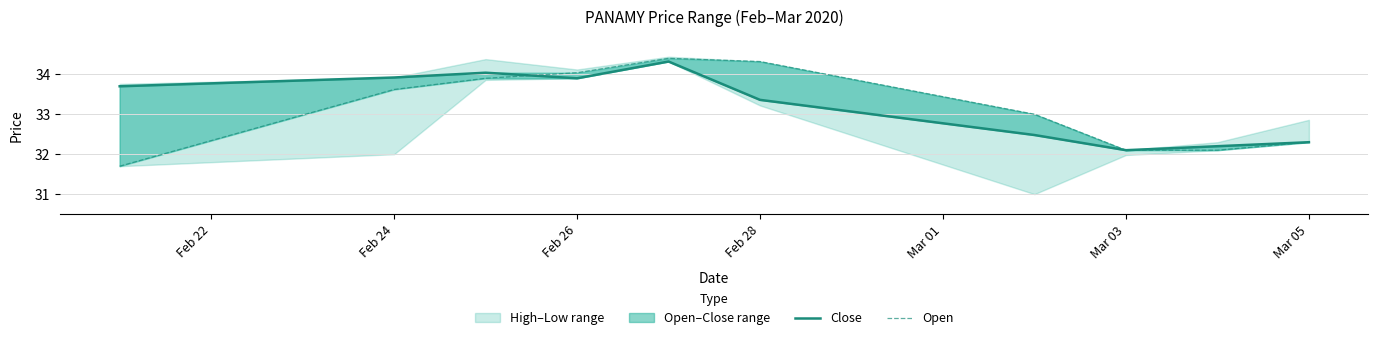

Reading left to right, list all the values displayed in this chart.

Close: 33.7	33.9	34.0	33.9	34.3	33.4	32.5	32.1	32.2	32.3
Open: 31.7	33.6	33.9	34.0	34.4	34.3	33.0	32.1	32.1	32.3